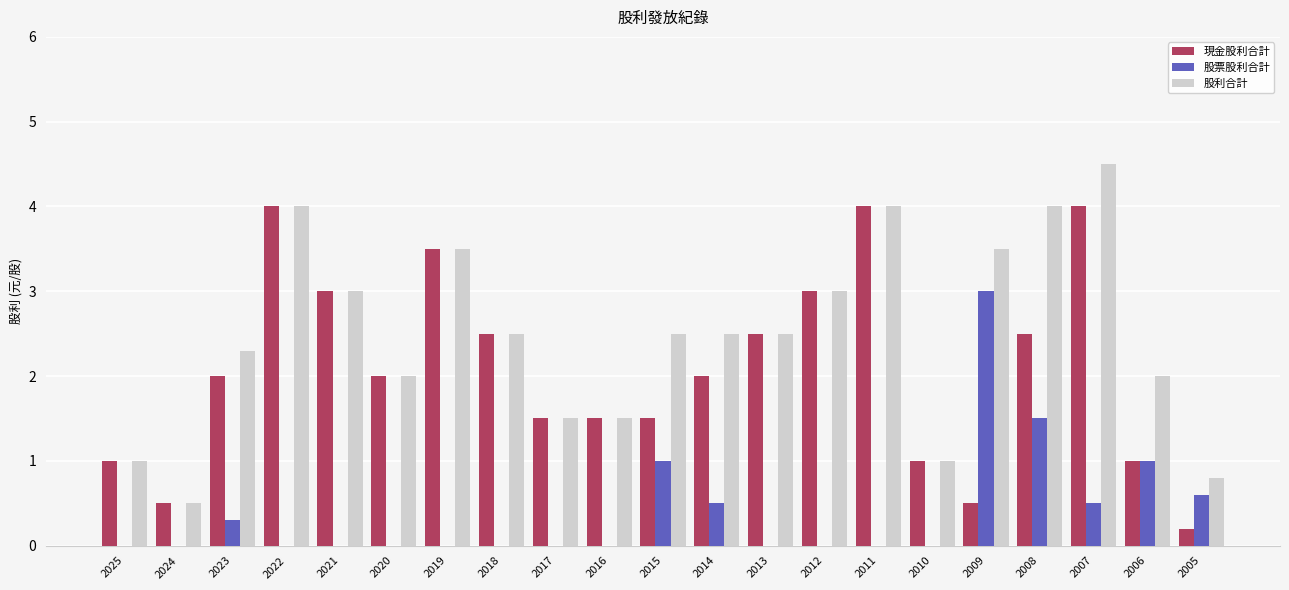

Is it true that 現金股利合計 equals 6.3 at 2019?

False